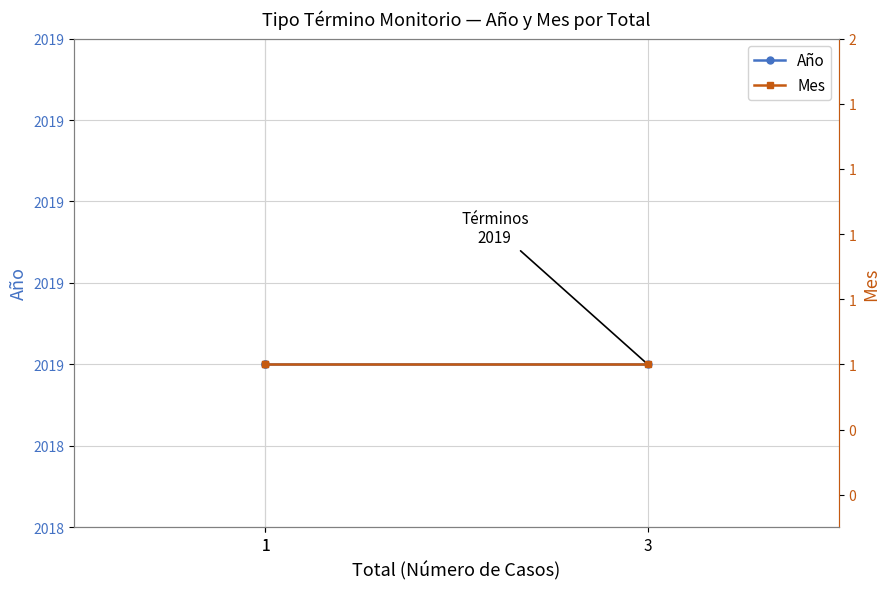

Does the chart have visible grid lines?

Yes